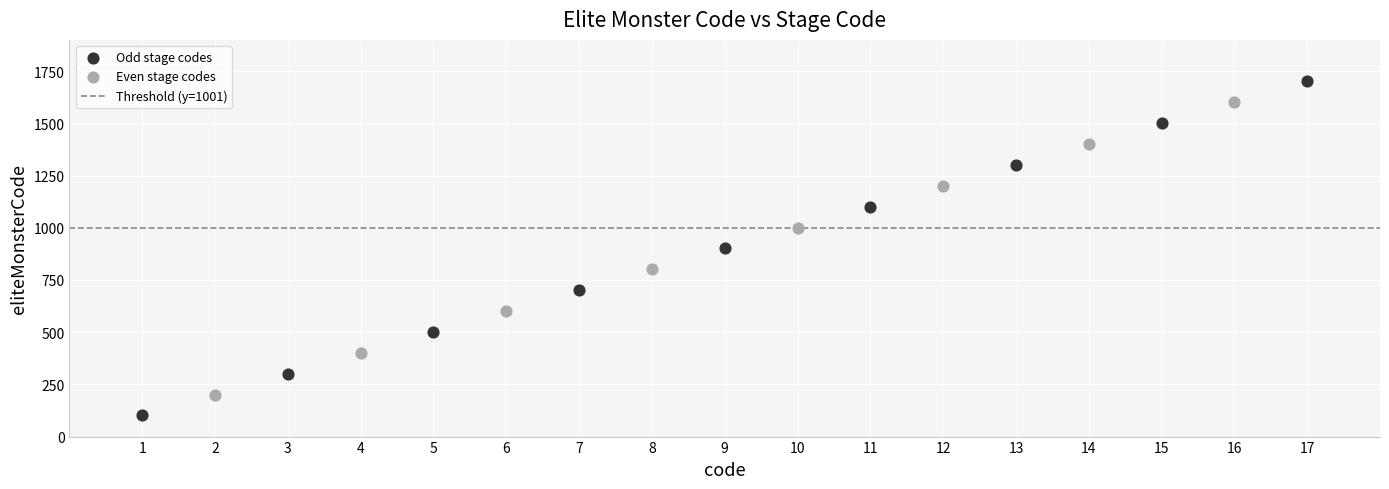

Which series has the largest Y range (max minus min)?

Odd stage codes